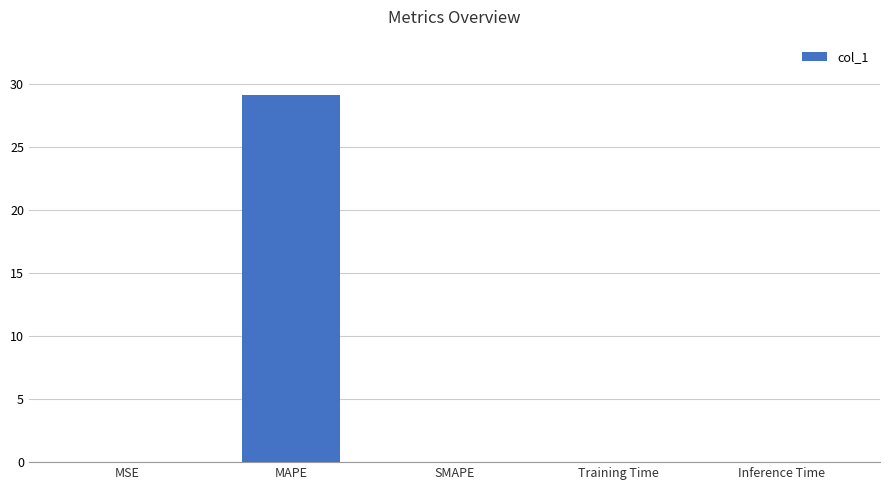

The chart shows a value of 0.0 at Training Time. True or false?

True